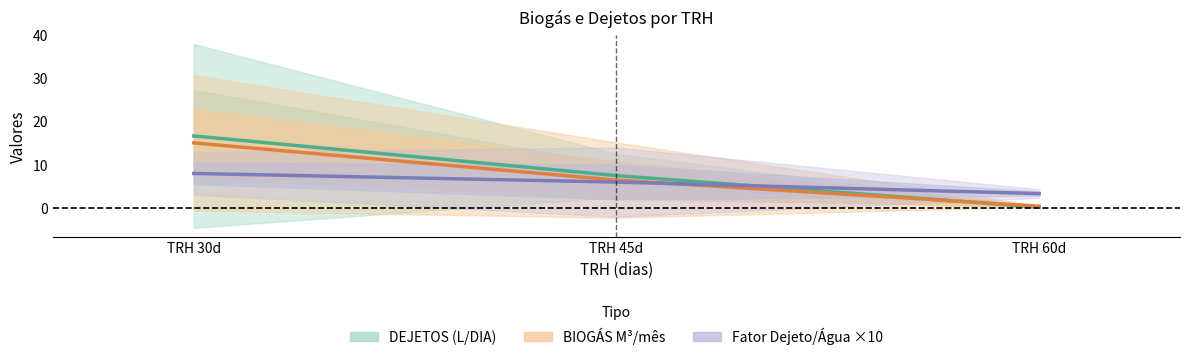

What is the highest value of the BIOGÁS M³/mês series?

15.1